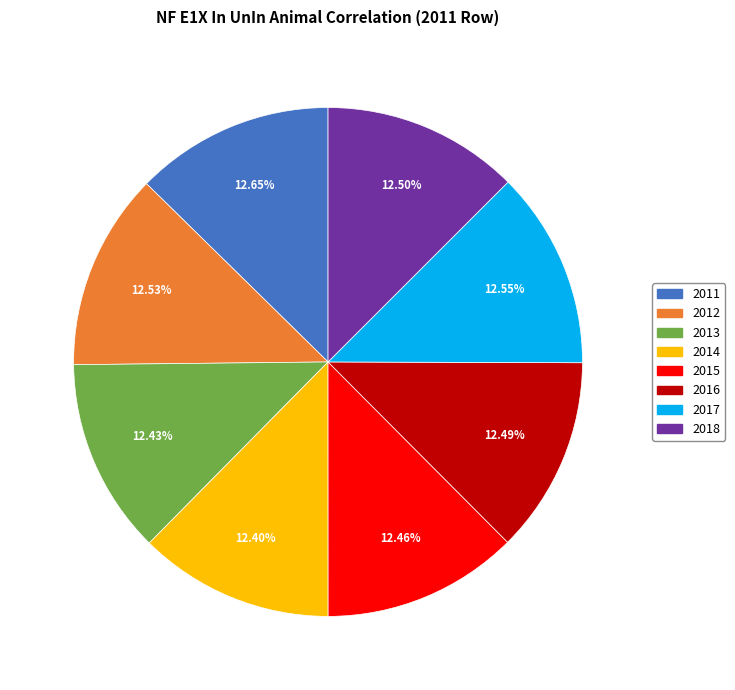

Is there any slice that represents more than half of the pie?

No